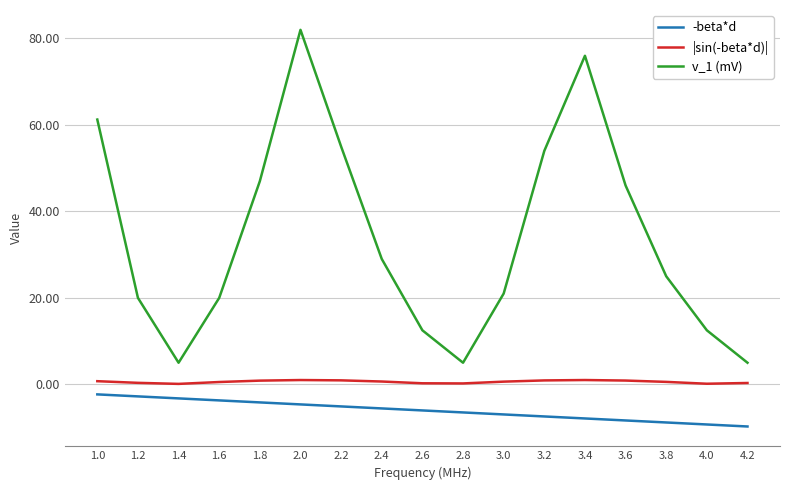

What is the total value across all series at 1.6?

16.8